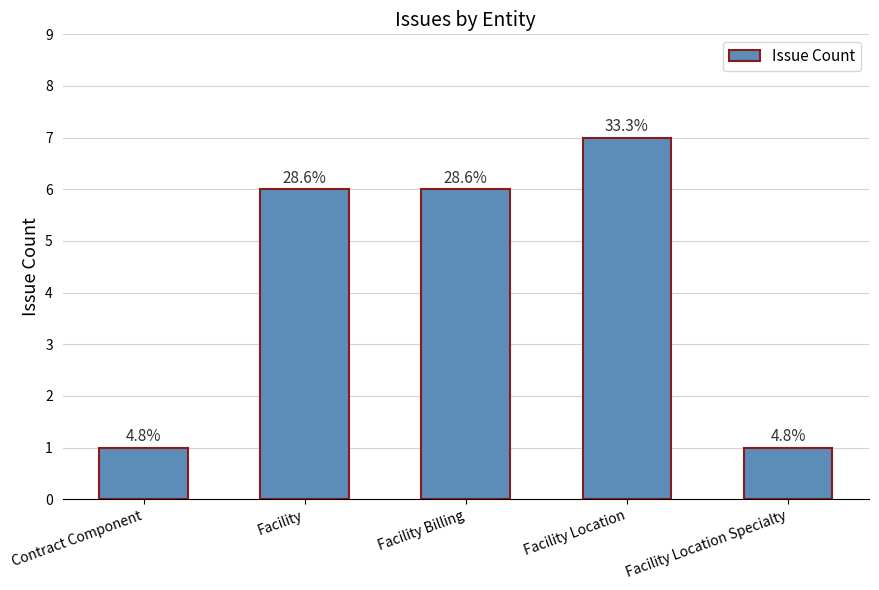

What is the minimum value shown in the chart?

1